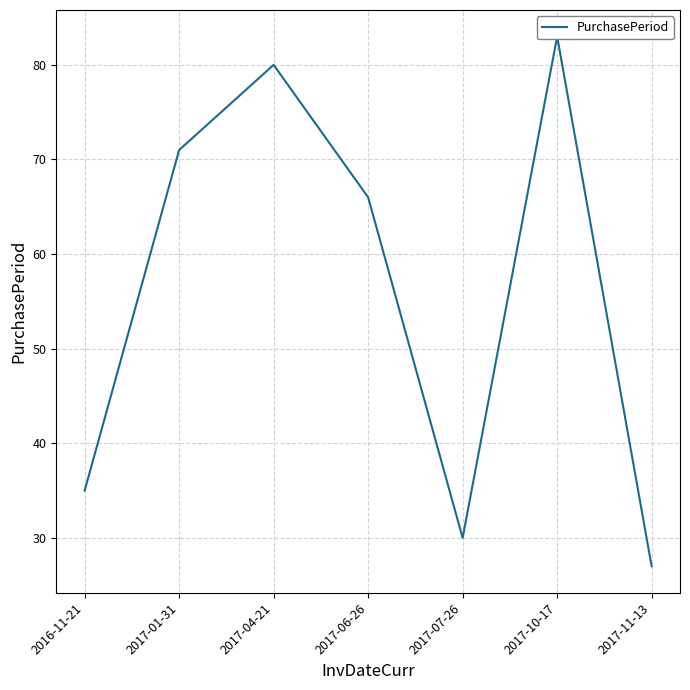

Reading left to right, transcribe all the data shown in this chart.

2016-11-21=35	2017-01-31=71	2017-04-21=80	2017-06-26=66	2017-07-26=30	2017-10-17=83	2017-11-13=27